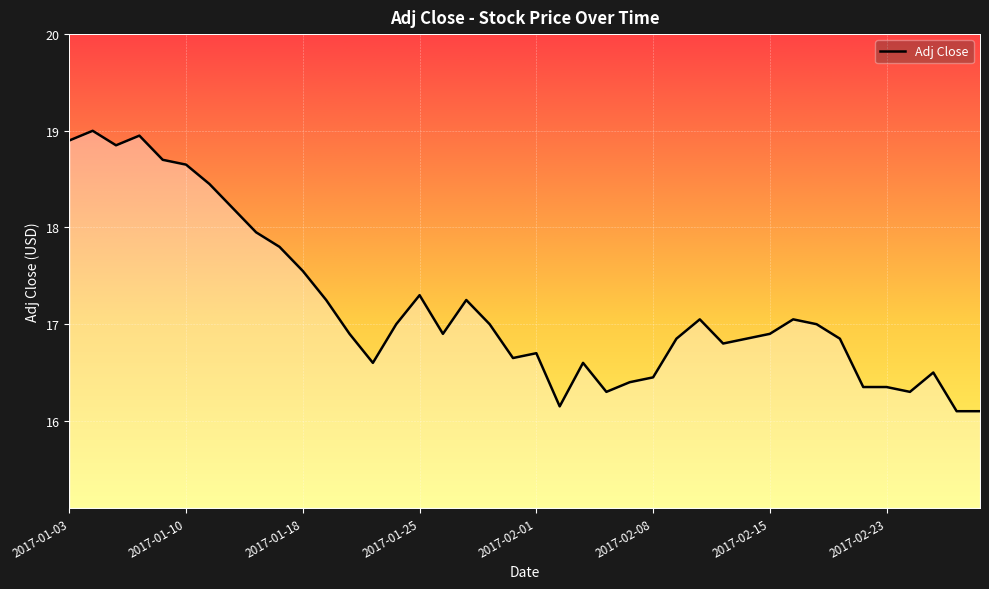

What is the difference between the maximum and minimum values?

2.9